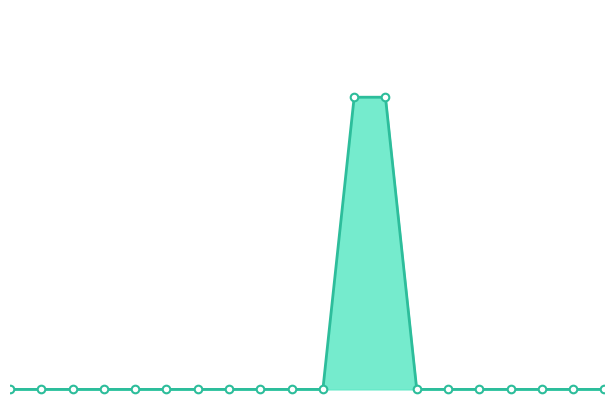

At how many categories does at least one series exceed 0?

2